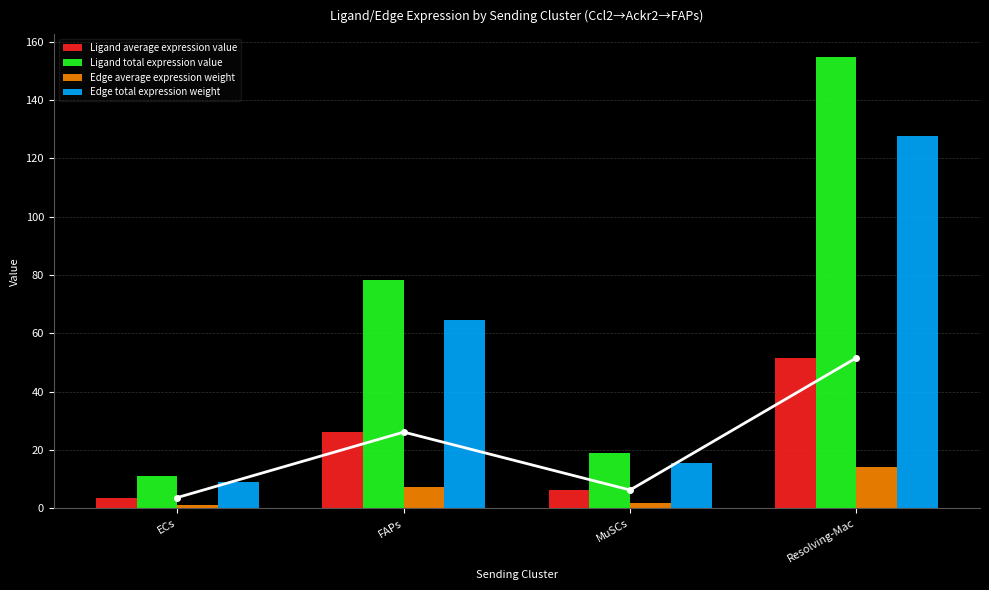

Rank the series by their maximum value, from highest to lowest.

Ligand total expression value, Edge total expression weight, Ligand average expression value, Edge average expression weight